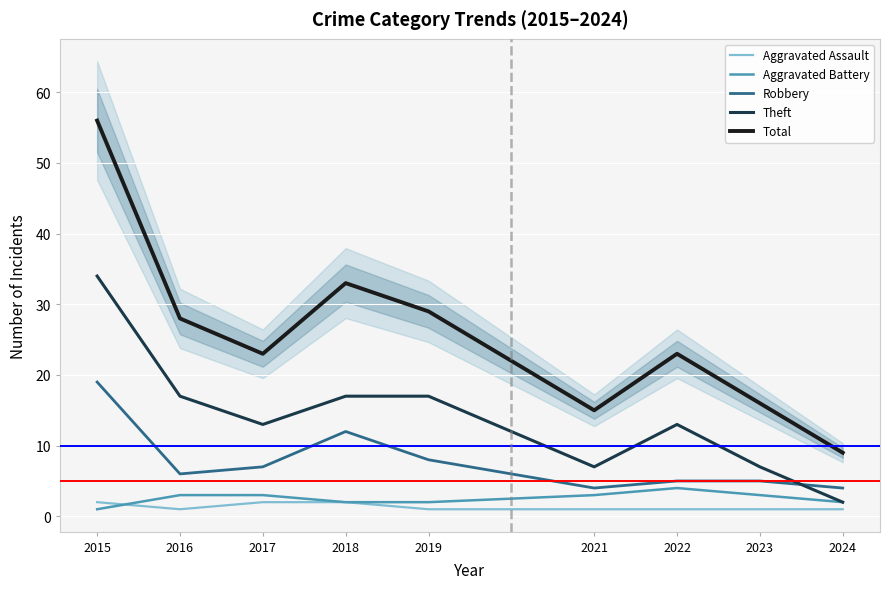

At which label does Aggravated Battery first exceed 3?

2022